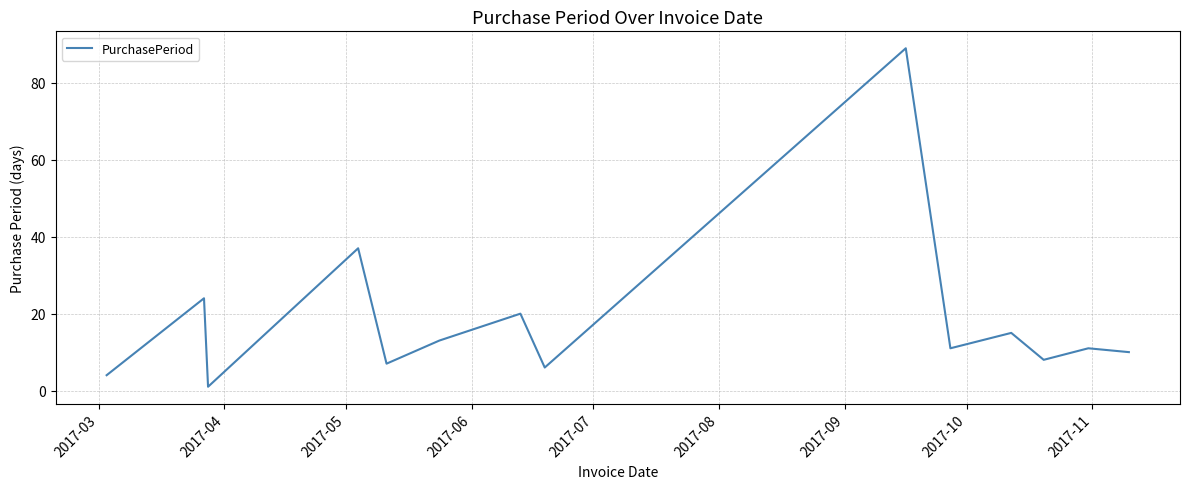

What is the greatest value displayed?

89